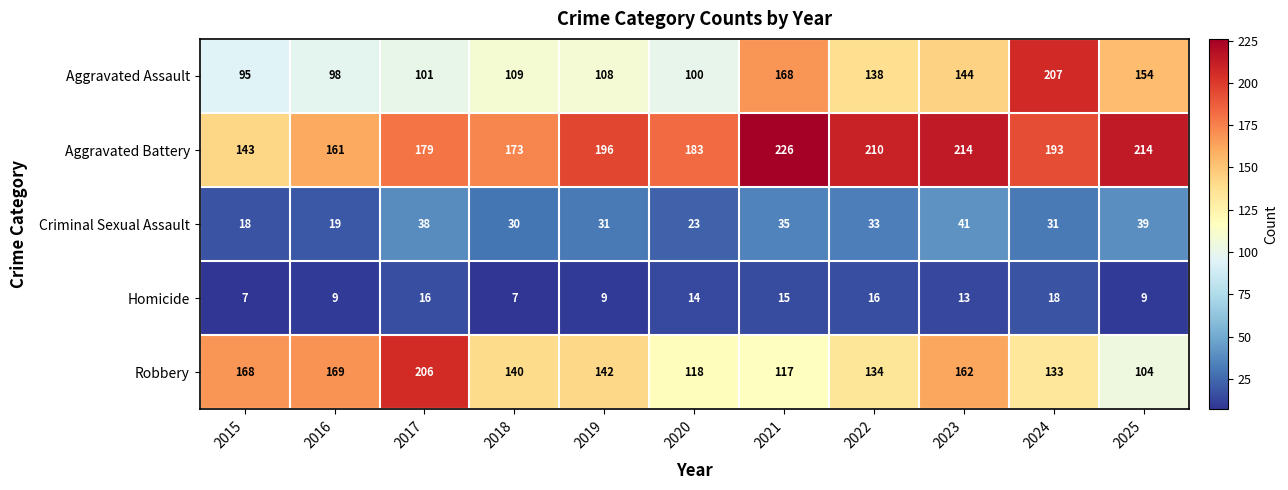

How many series are shown in this chart?

5